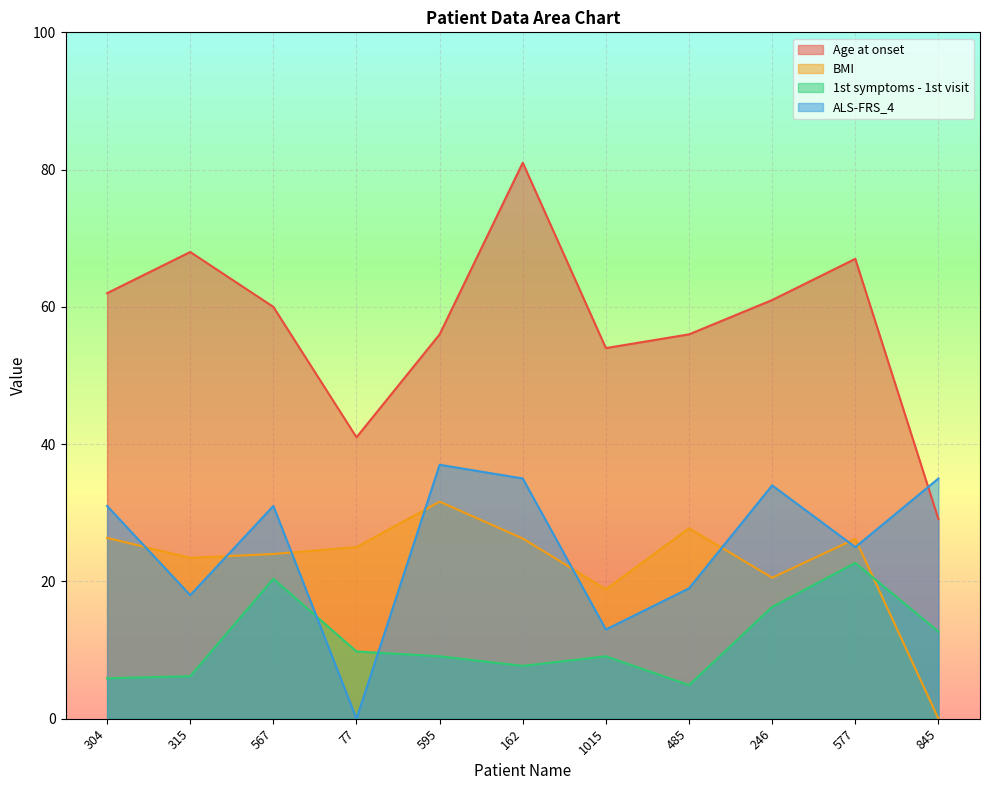

What is the difference between the Age at onset values at 162 and 577?

14.0